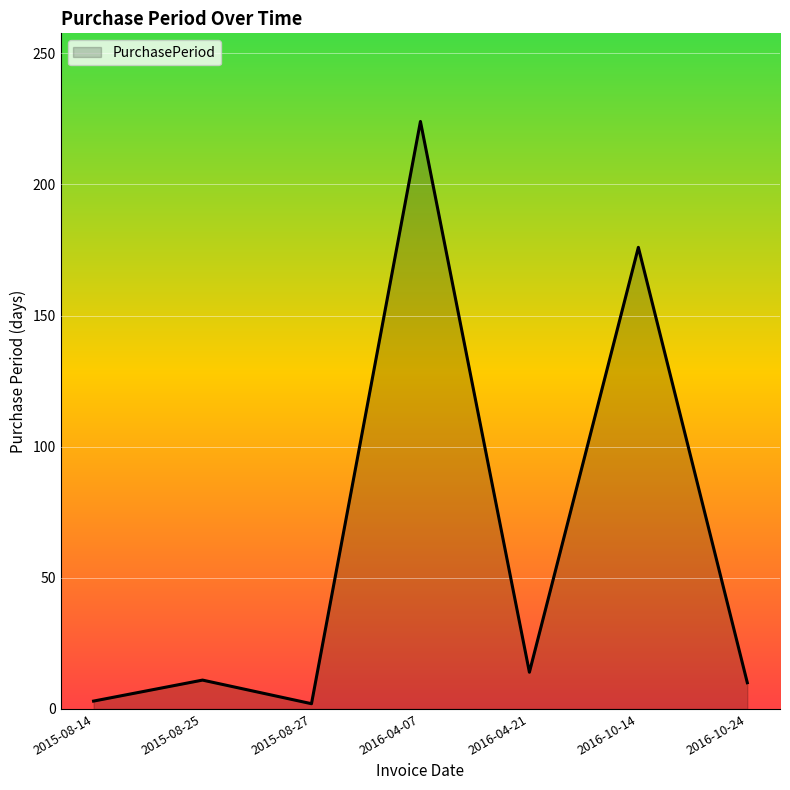

What is the change in value from 2015-08-27 to 2016-04-07?

+222